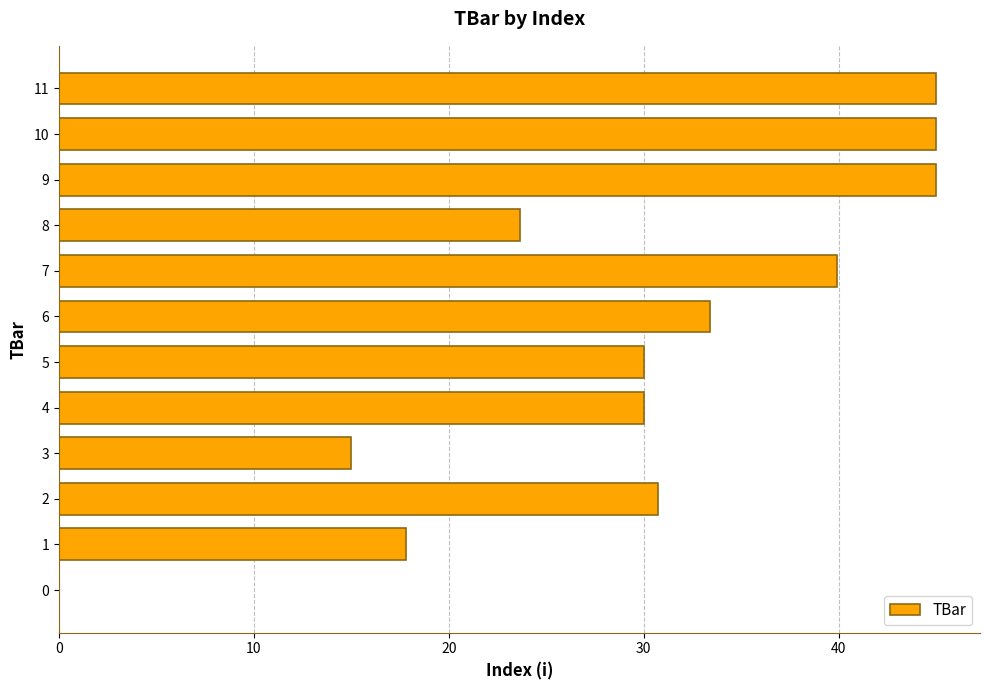

Approximately how many times larger is the value at 8 compared to 11?

0.5